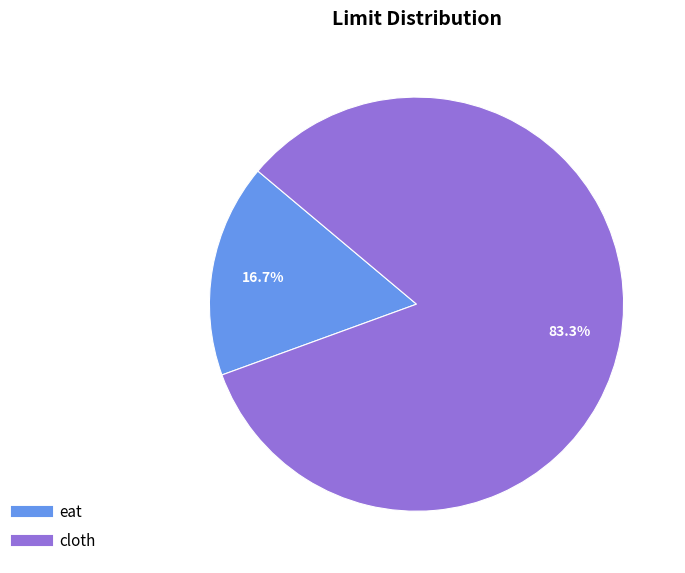

To the nearest percent, what is the average slice percentage?

50%